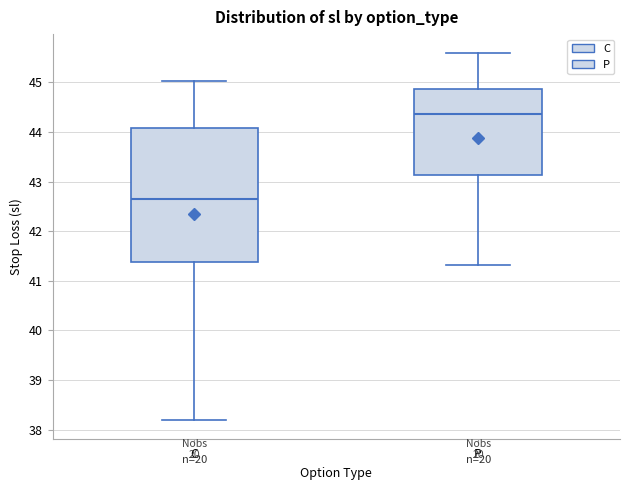

Comparing the boxes themselves (not the whiskers), which one is the tallest?

C